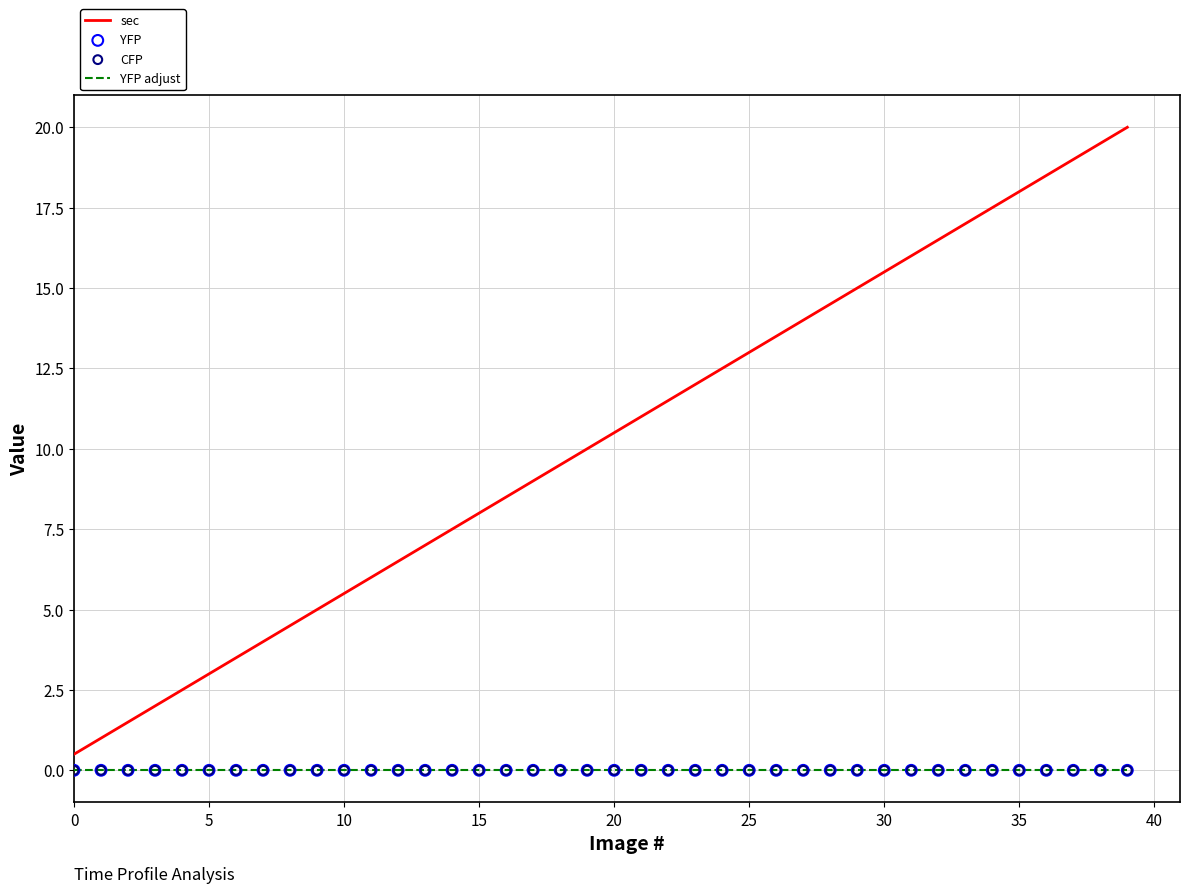

Which series has the largest range (max minus min)?

sec